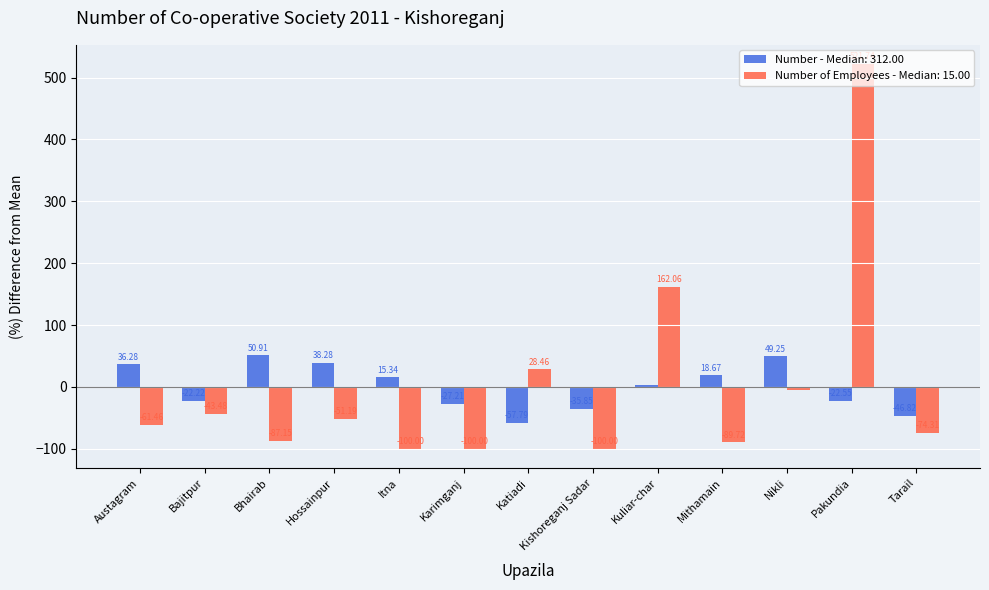

What is the label of the 11th bar from the left?

Nikli